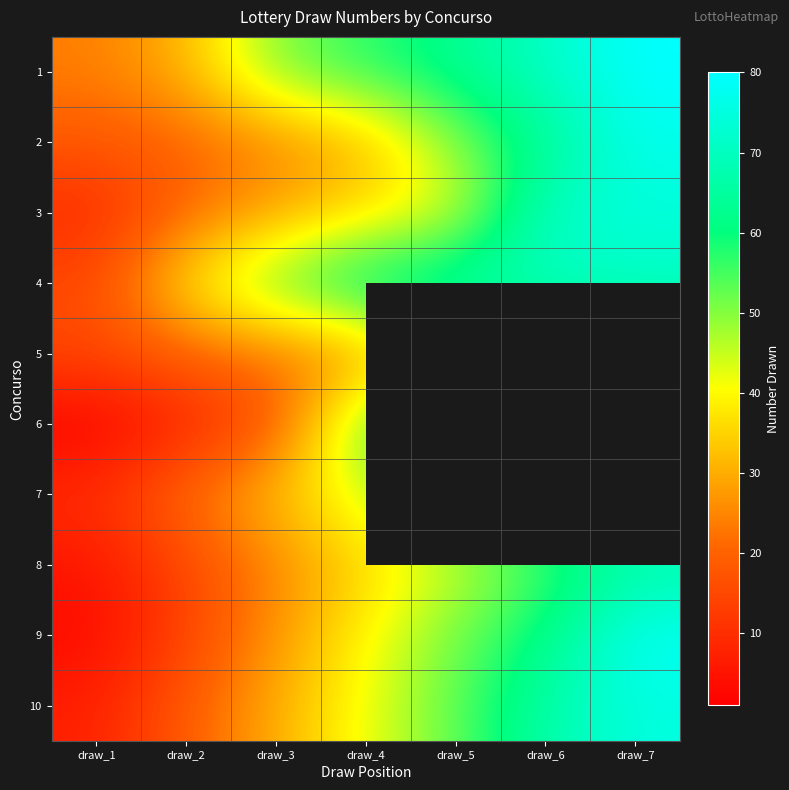

True or false: 8 has a value of 17.5 at draw_6.

False